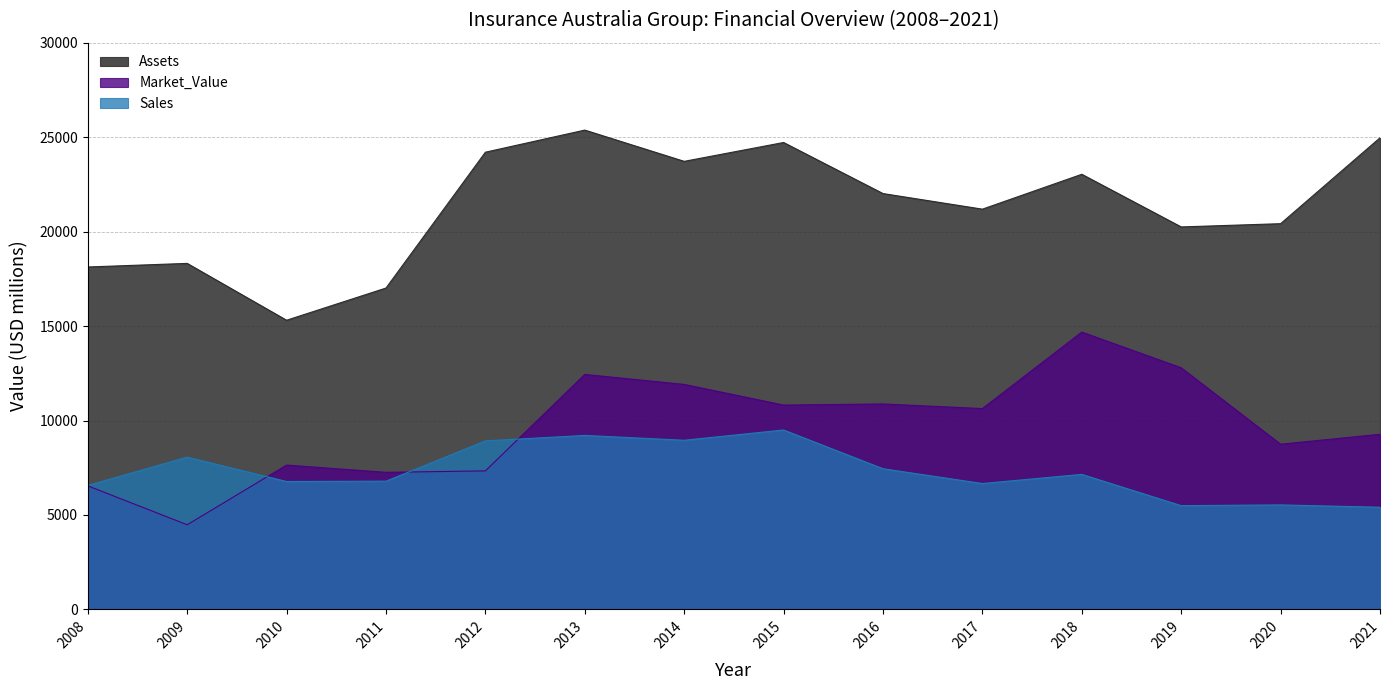

Which category has the highest value across all series?

2013